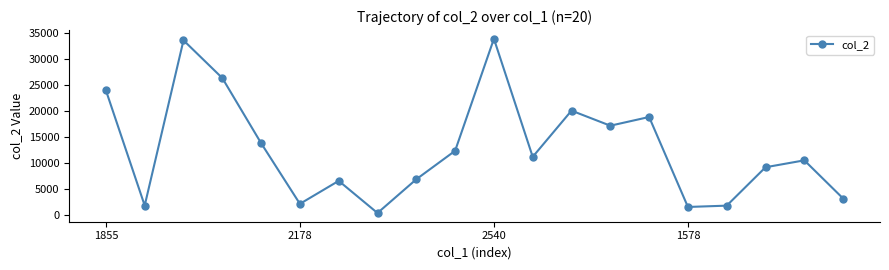

What is the greatest value displayed?

33935